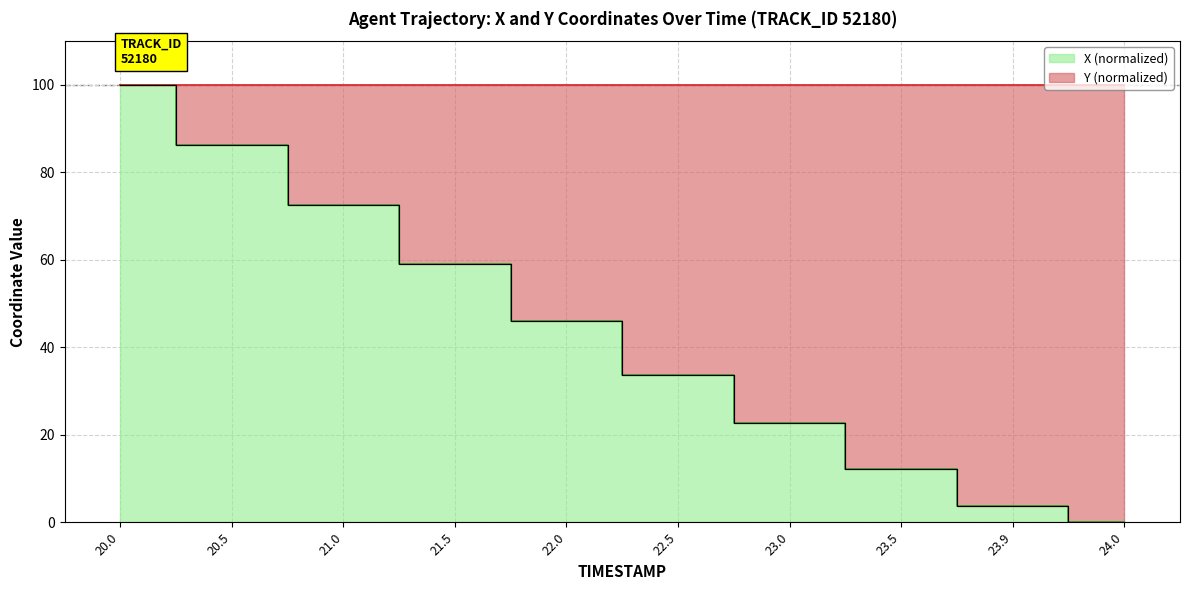

True or false: X and Y intersect in this chart.

False